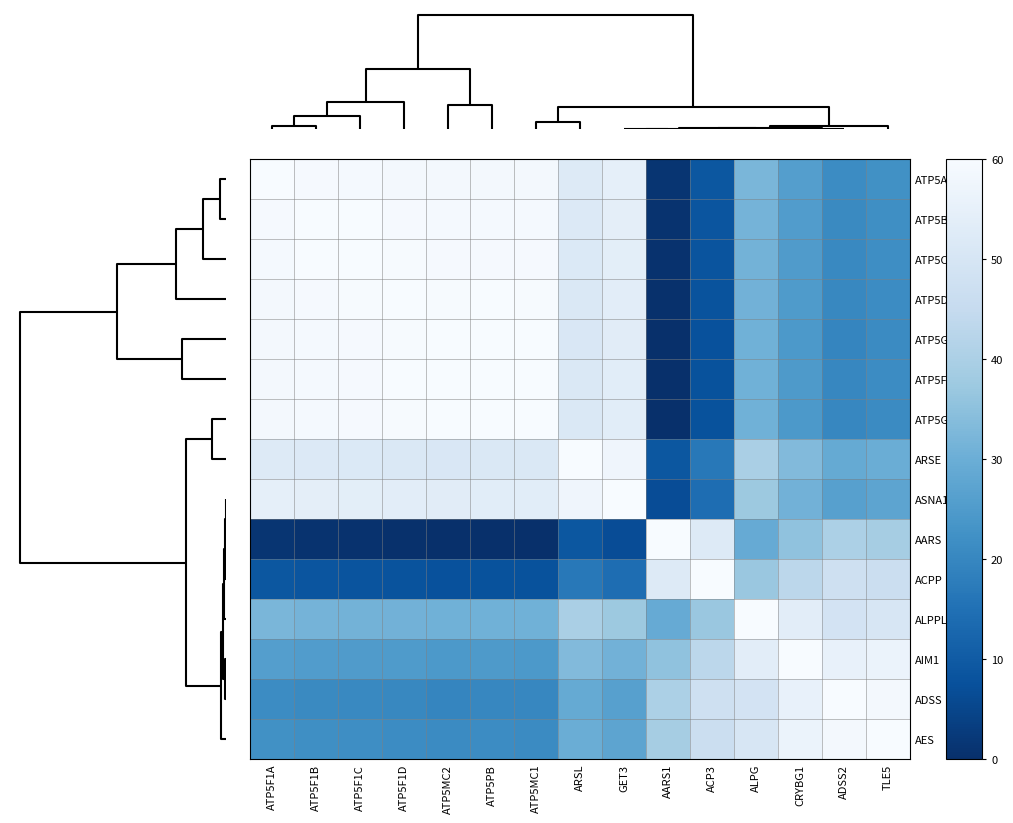

Reading left to right, extract all data points from this chart.

ATP5A1: ATP5F1A=60.0	ATP5F1B=59.5	ATP5F1C=59.3	ATP5F1D=59.0	ATP5MC2=58.6	ATP5PB=58.8	ATP5MC1=58.7	ARSL=52.4	GET3=54.8	AARS1=1.4	ACP3=9.1	ALPG=32.1	CRYBG1=25.9	ADSS2=21.2	TLE5=22.3
ATP5B: ATP5F1A=59.5	ATP5F1B=60.0	ATP5F1C=59.8	ATP5F1D=59.5	ATP5MC2=59.1	ATP5PB=59.3	ATP5MC1=59.2	ARSL=51.9	GET3=54.3	AARS1=0.9	ACP3=8.5	ALPG=31.6	CRYBG1=25.4	ADSS2=20.7	TLE5=21.8
ATP5C1: ATP5F1A=59.3	ATP5F1B=59.8	ATP5F1C=60.0	ATP5F1D=59.7	ATP5MC2=59.3	ATP5PB=59.5	ATP5MC1=59.4	ARSL=51.7	GET3=54.1	AARS1=0.7	ACP3=8.3	ALPG=31.4	CRYBG1=25.2	ADSS2=20.5	TLE5=21.6
ATP5D: ATP5F1A=59.0	ATP5F1B=59.5	ATP5F1C=59.7	ATP5F1D=60.0	ATP5MC2=59.6	ATP5PB=59.8	ATP5MC1=59.7	ARSL=51.4	GET3=53.8	AARS1=0.4	ACP3=8.0	ALPG=31.1	CRYBG1=24.9	ADSS2=20.2	TLE5=21.3
ATP5G2: ATP5F1A=58.6	ATP5F1B=59.1	ATP5F1C=59.3	ATP5F1D=59.6	ATP5MC2=60.0	ATP5PB=59.9	ATP5MC1=59.9	ARSL=51.0	GET3=53.4	AARS1=0.0	ACP3=7.7	ALPG=30.7	CRYBG1=24.5	ADSS2=19.9	TLE5=20.9
ATP5F1: ATP5F1A=58.8	ATP5F1B=59.3	ATP5F1C=59.5	ATP5F1D=59.8	ATP5MC2=59.9	ATP5PB=60.0	ATP5MC1=59.9	ARSL=51.2	GET3=53.6	AARS1=0.1	ACP3=7.8	ALPG=30.9	CRYBG1=24.7	ADSS2=20.0	TLE5=21.1
ATP5G1: ATP5F1A=58.7	ATP5F1B=59.2	ATP5F1C=59.4	ATP5F1D=59.7	ATP5MC2=59.9	ATP5PB=59.9	ATP5MC1=60.0	ARSL=51.1	GET3=53.5	AARS1=0.1	ACP3=7.7	ALPG=30.8	CRYBG1=24.6	ADSS2=19.9	TLE5=21.0
ARSE: ATP5F1A=52.4	ATP5F1B=51.9	ATP5F1C=51.7	ATP5F1D=51.4	ATP5MC2=51.0	ATP5PB=51.2	ATP5MC1=51.1	ARSL=60.0	GET3=57.6	AARS1=9.0	ACP3=16.6	ALPG=39.7	CRYBG1=33.5	ADSS2=28.8	TLE5=29.9
ASNA1: ATP5F1A=54.8	ATP5F1B=54.3	ATP5F1C=54.1	ATP5F1D=53.8	ATP5MC2=53.4	ATP5PB=53.6	ATP5MC1=53.5	ARSL=57.6	GET3=60.0	AARS1=6.6	ACP3=14.2	ALPG=37.3	CRYBG1=31.1	ADSS2=26.4	TLE5=27.5
AARS: ATP5F1A=1.4	ATP5F1B=0.9	ATP5F1C=0.7	ATP5F1D=0.4	ATP5MC2=0.0	ATP5PB=0.1	ATP5MC1=0.1	ARSL=9.0	GET3=6.6	AARS1=60.0	ACP3=52.3	ALPG=29.3	CRYBG1=35.5	ADSS2=40.1	TLE5=39.1
ACPP: ATP5F1A=9.1	ATP5F1B=8.5	ATP5F1C=8.3	ATP5F1D=8.0	ATP5MC2=7.7	ATP5PB=7.8	ATP5MC1=7.7	ARSL=16.6	GET3=14.2	AARS1=52.3	ACP3=60.0	ALPG=36.9	CRYBG1=43.1	ADSS2=47.8	TLE5=46.7
ALPPL2: ATP5F1A=32.1	ATP5F1B=31.6	ATP5F1C=31.4	ATP5F1D=31.1	ATP5MC2=30.7	ATP5PB=30.9	ATP5MC1=30.8	ARSL=39.7	GET3=37.3	AARS1=29.3	ACP3=36.9	ALPG=60.0	CRYBG1=53.8	ADSS2=49.1	TLE5=50.2
AIM1: ATP5F1A=25.9	ATP5F1B=25.4	ATP5F1C=25.2	ATP5F1D=24.9	ATP5MC2=24.5	ATP5PB=24.7	ATP5MC1=24.6	ARSL=33.5	GET3=31.1	AARS1=35.5	ACP3=43.1	ALPG=53.8	CRYBG1=60.0	ADSS2=55.3	TLE5=56.4
ADSS: ATP5F1A=21.2	ATP5F1B=20.7	ATP5F1C=20.5	ATP5F1D=20.2	ATP5MC2=19.9	ATP5PB=20.0	ATP5MC1=19.9	ARSL=28.8	GET3=26.4	AARS1=40.1	ACP3=47.8	ALPG=49.1	CRYBG1=55.3	ADSS2=60.0	TLE5=58.9
AES: ATP5F1A=22.3	ATP5F1B=21.8	ATP5F1C=21.6	ATP5F1D=21.3	ATP5MC2=20.9	ATP5PB=21.1	ATP5MC1=21.0	ARSL=29.9	GET3=27.5	AARS1=39.1	ACP3=46.7	ALPG=50.2	CRYBG1=56.4	ADSS2=58.9	TLE5=60.0